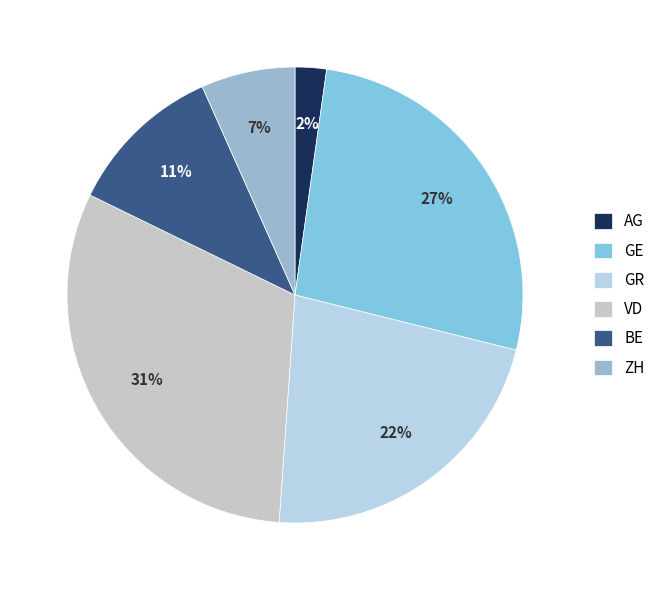

What is the total percentage of GE and GR?

48.9%